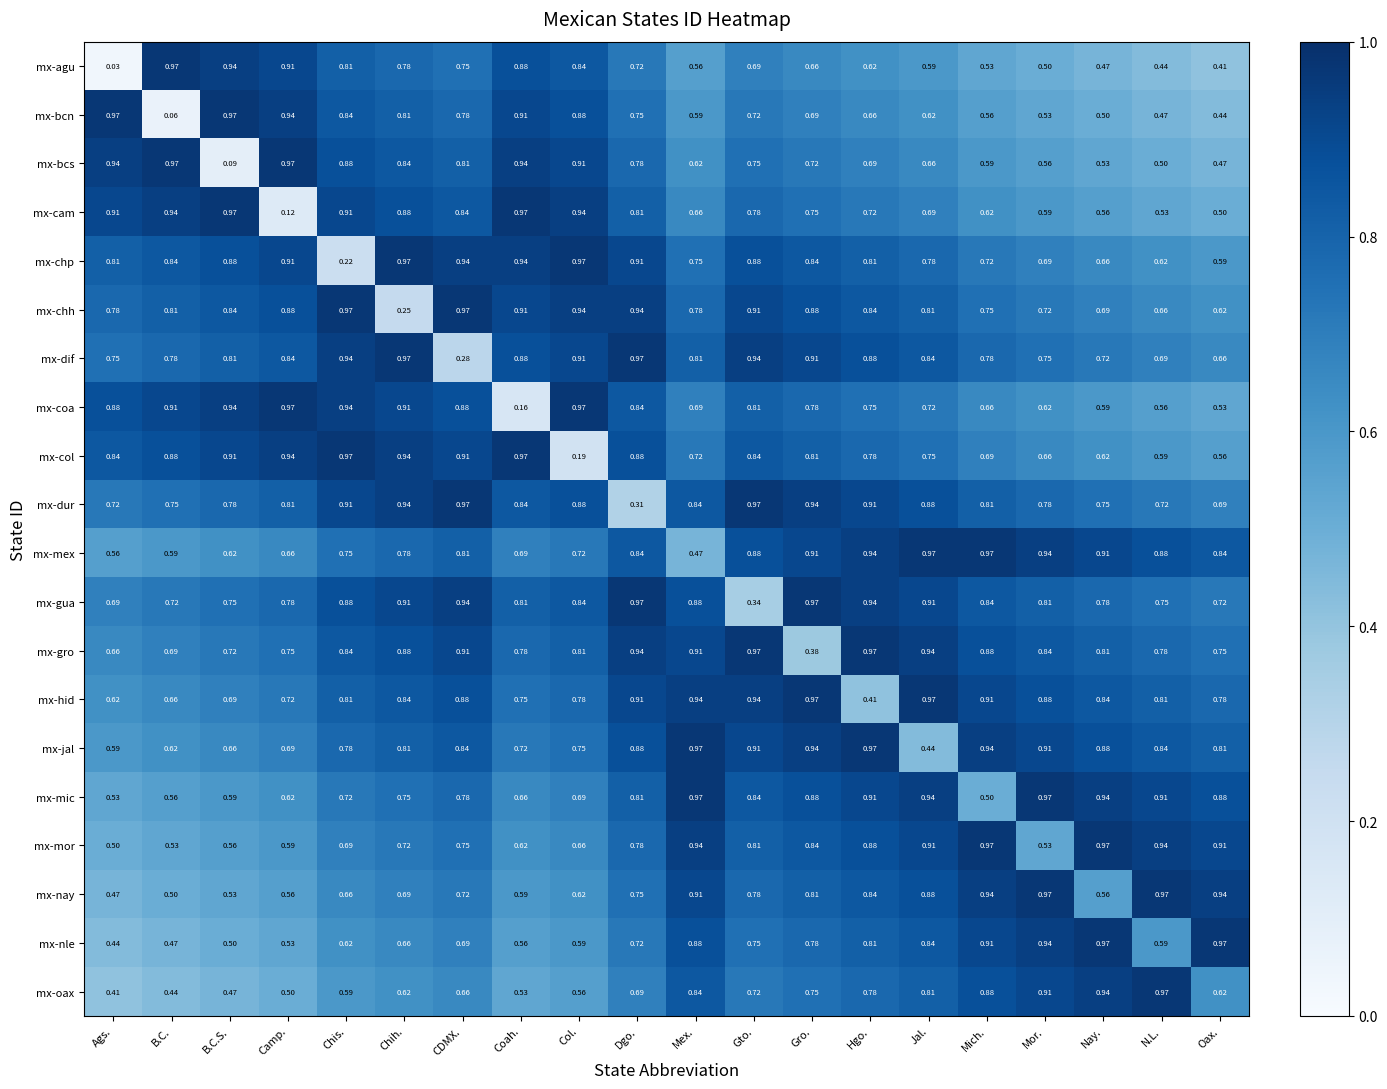

What is the total value across all series at Ags.?

13.1